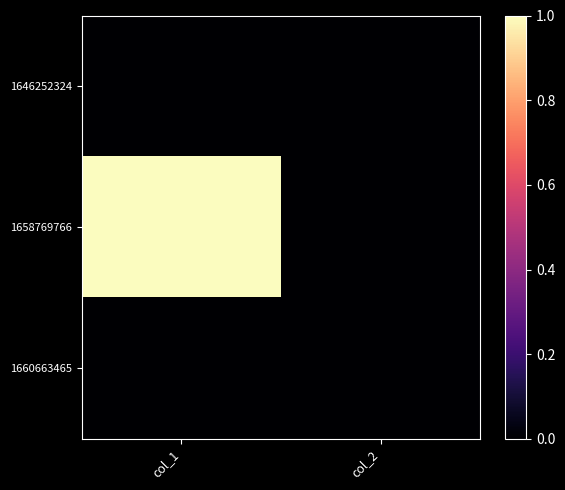

Count the number of data series in this chart.

3